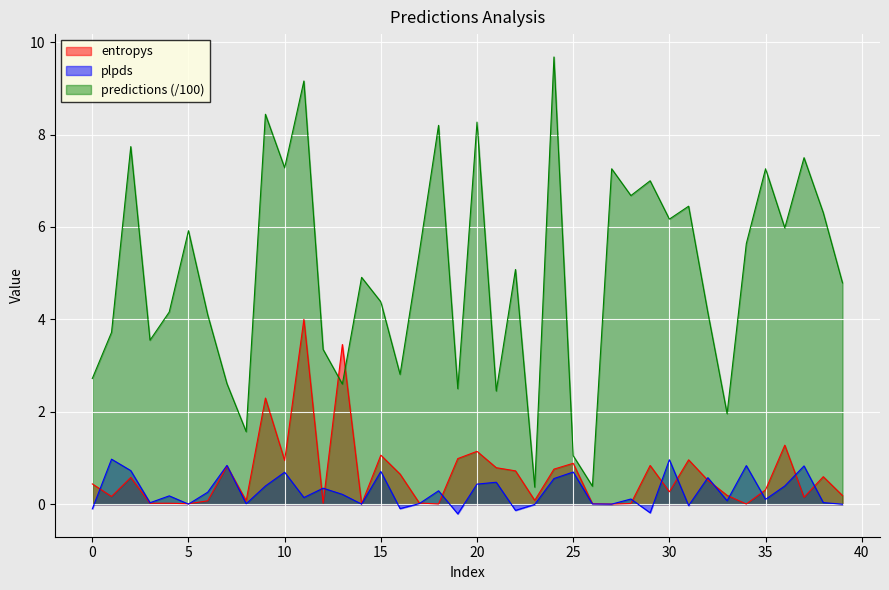

What is the greatest value displayed?

9.7